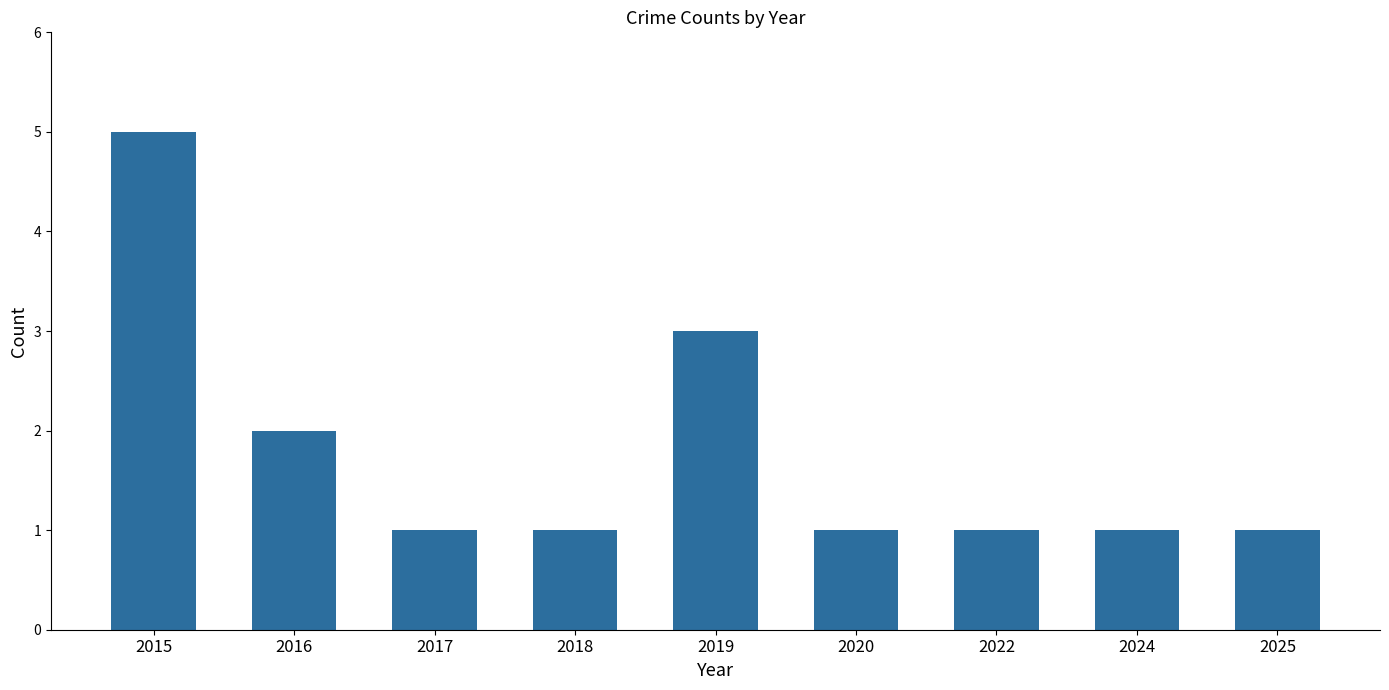

What is the value of the 1st bar from the left?

5